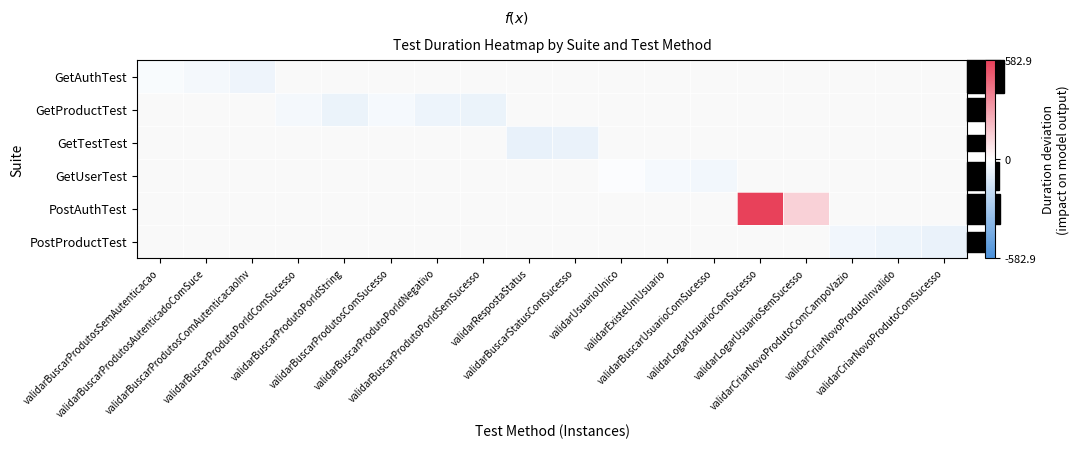

How many values in PostProductTest are below zero?

3